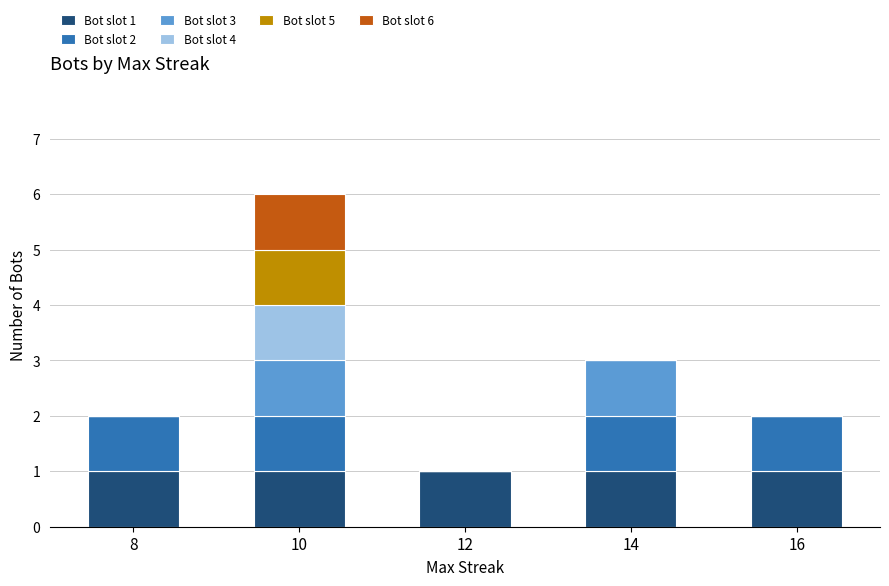

Reading left to right, what are the values for Bot slot 1?

8=1	10=1	12=1	14=1	16=1